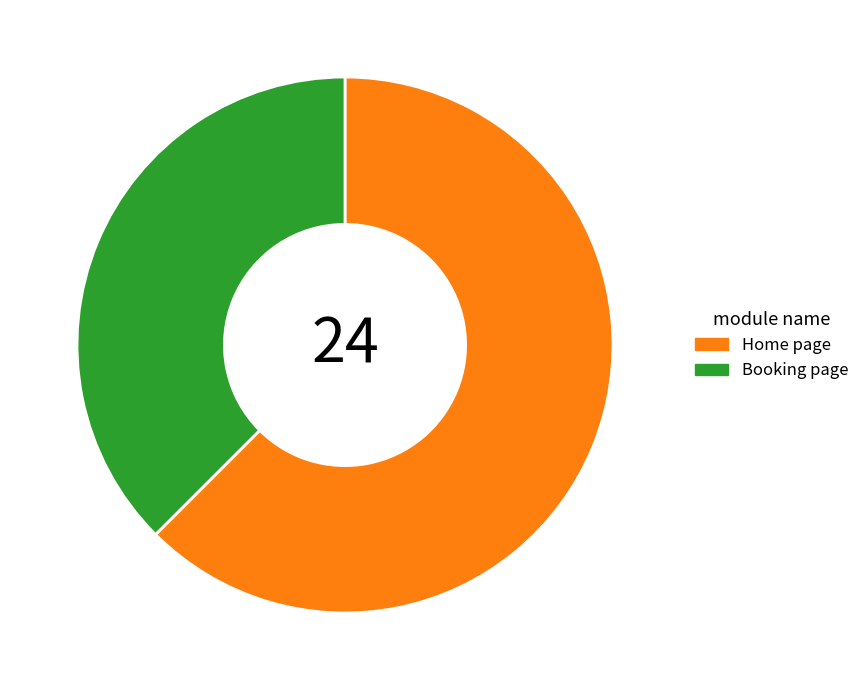

Does Home page account for over 50% of the chart?

Yes